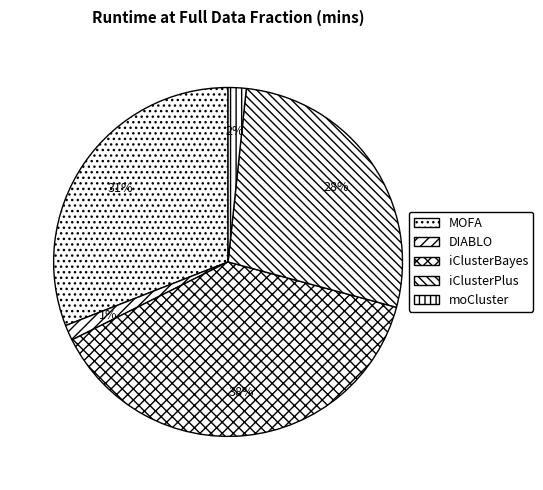

True or false: MOFA accounts for 31% of the total.

True